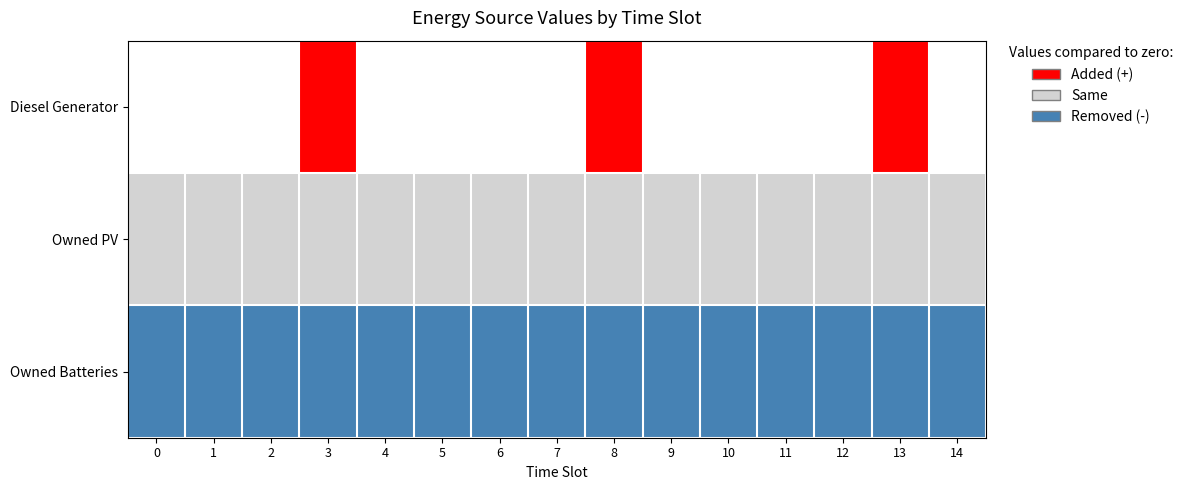

Rank the series by their maximum value, from highest to lowest.

Diesel Generator, Owned PV, Owned Batteries